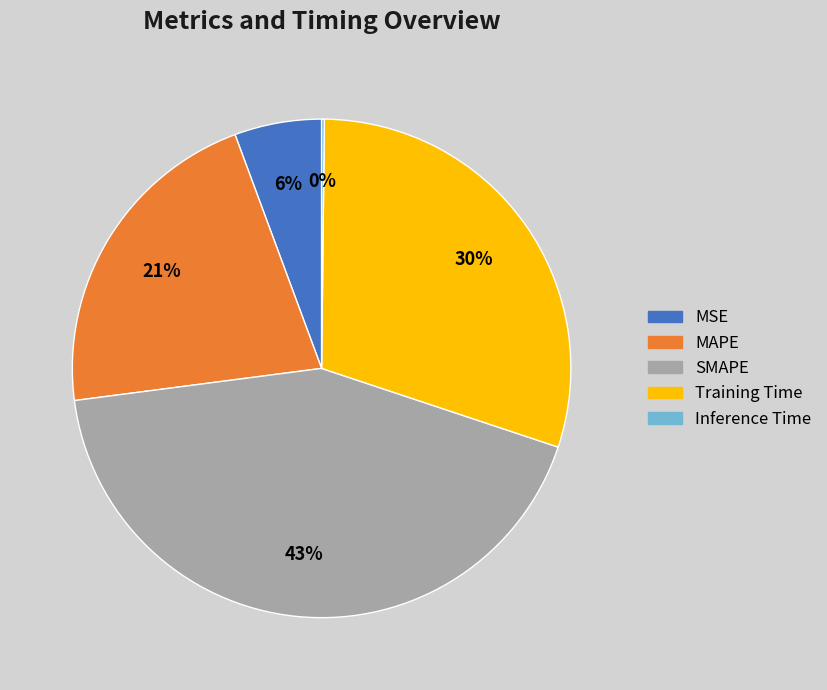

What is the largest slice in the pie chart?

SMAPE